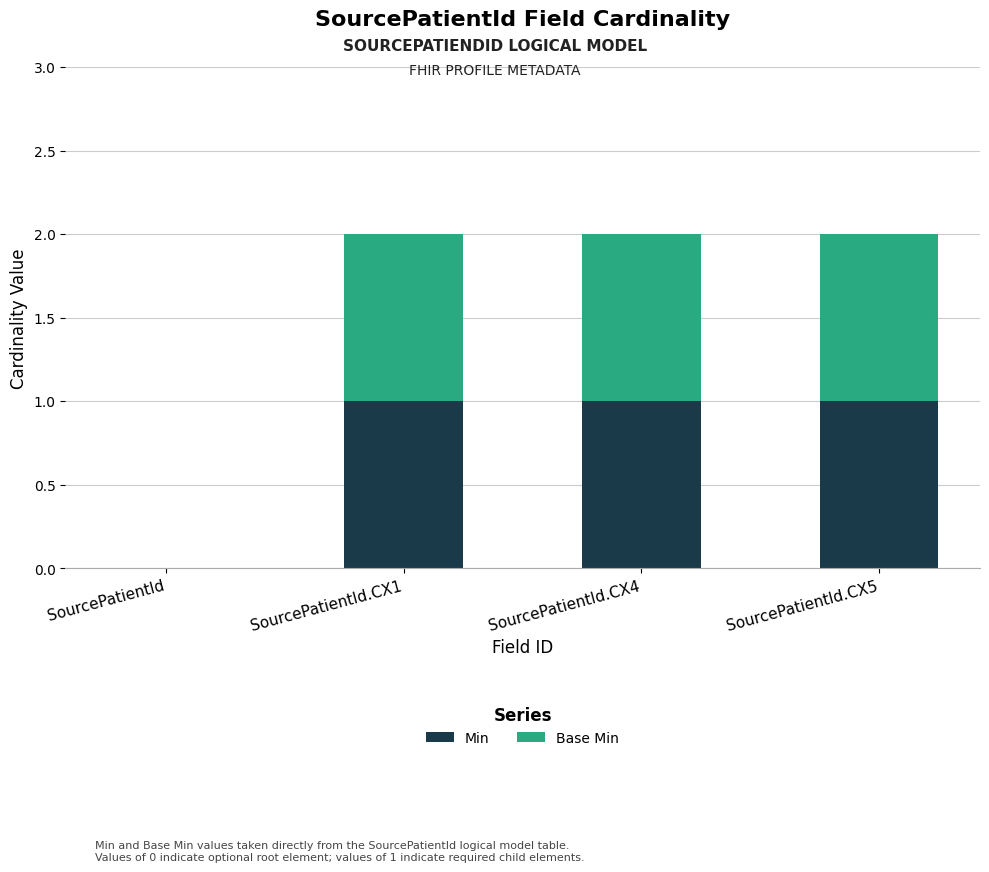

What is the sum of all Min values?

3